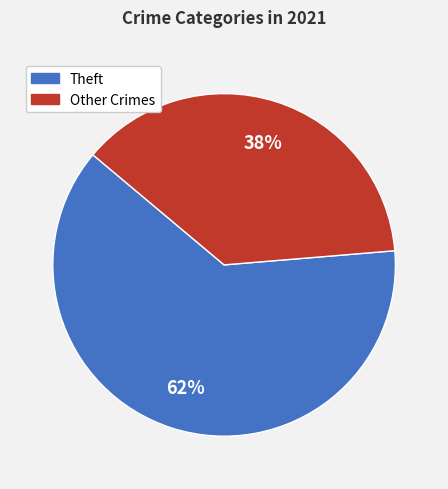

To the nearest percent, what is the average slice percentage?

50%